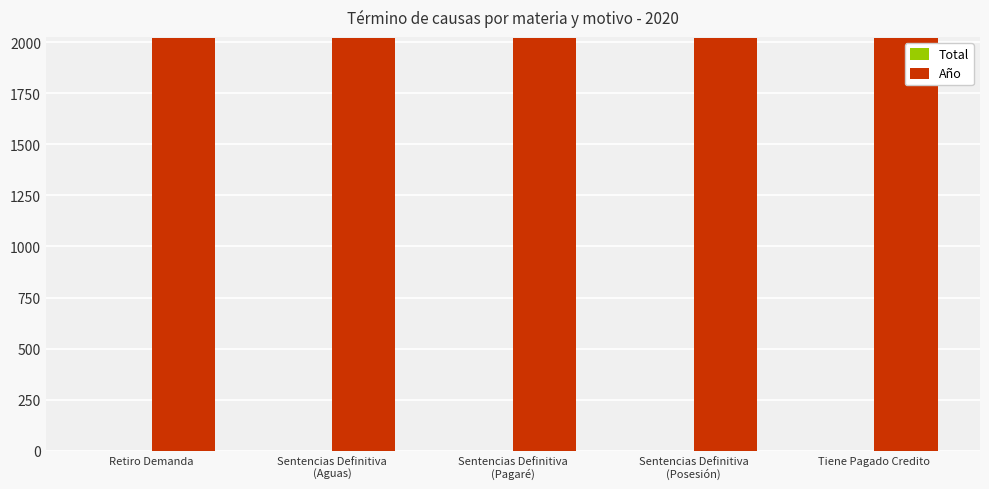

What is the maximum value shown in the chart?

2020